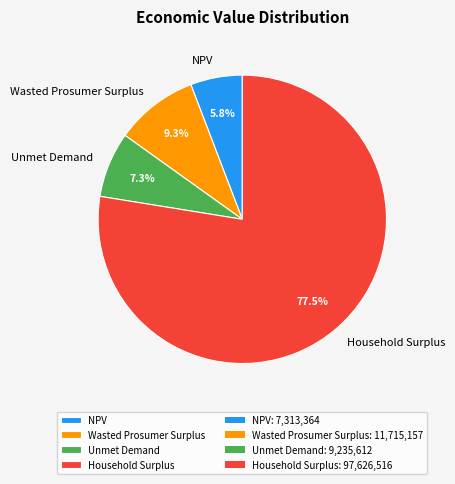

How many slices are in this pie chart?

4